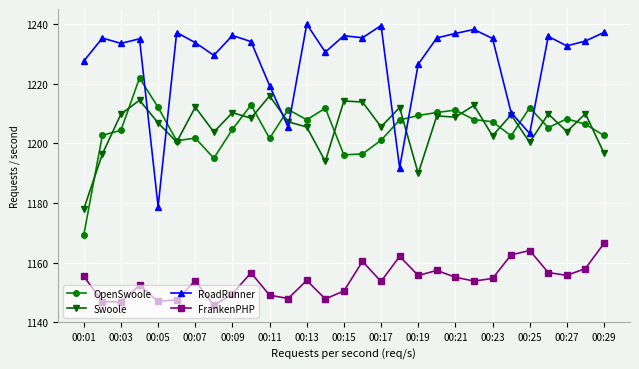

True or false: RoadRunner has more than 0 points higher than both neighbors.

True